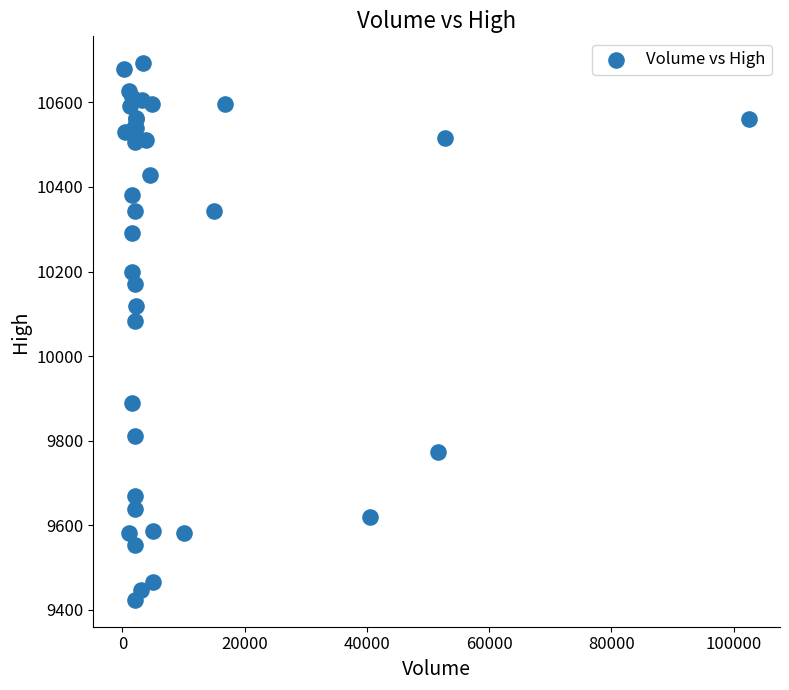

What Y value in the scatter plot is closest to 10058?

10084